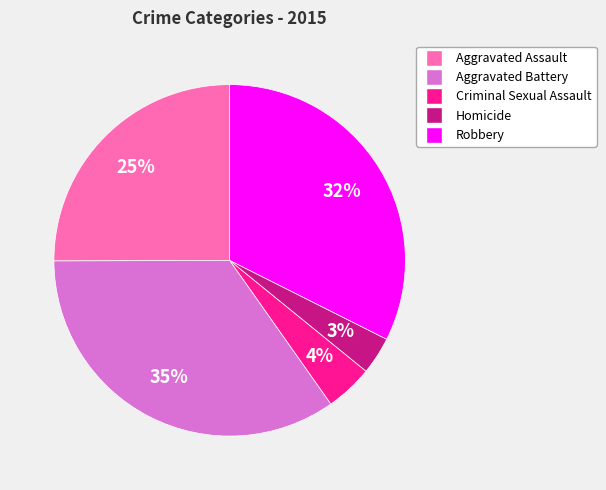

To the nearest percent, what is the difference between the Criminal Sexual Assault and Homicide slice percentages?

1%